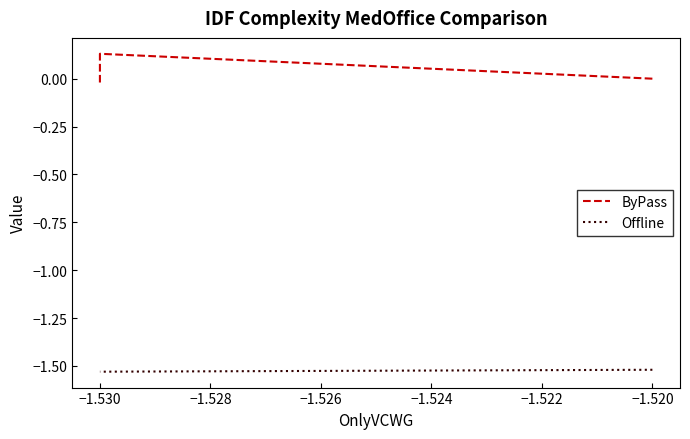

Which series changed the most between −1.520 and −1.530?

ByPass